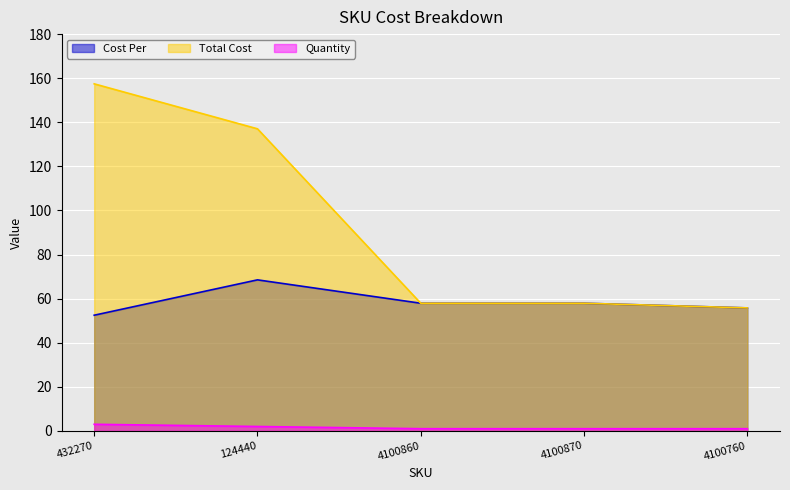

What value does the Quantity series have at 124440?

2.0